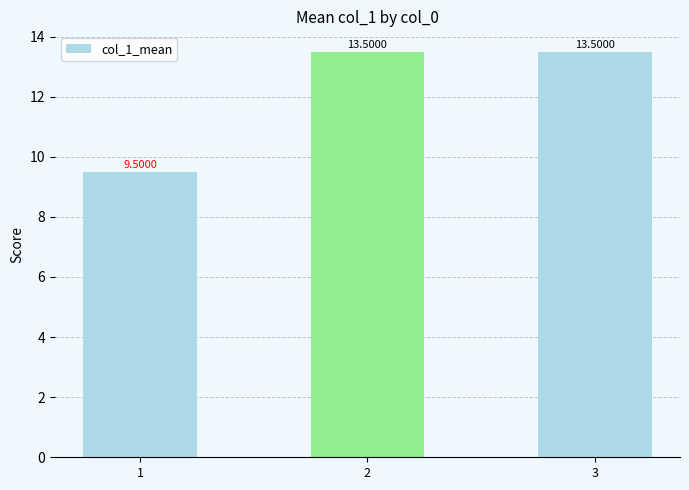

At which label does the data first exceed 13?

2